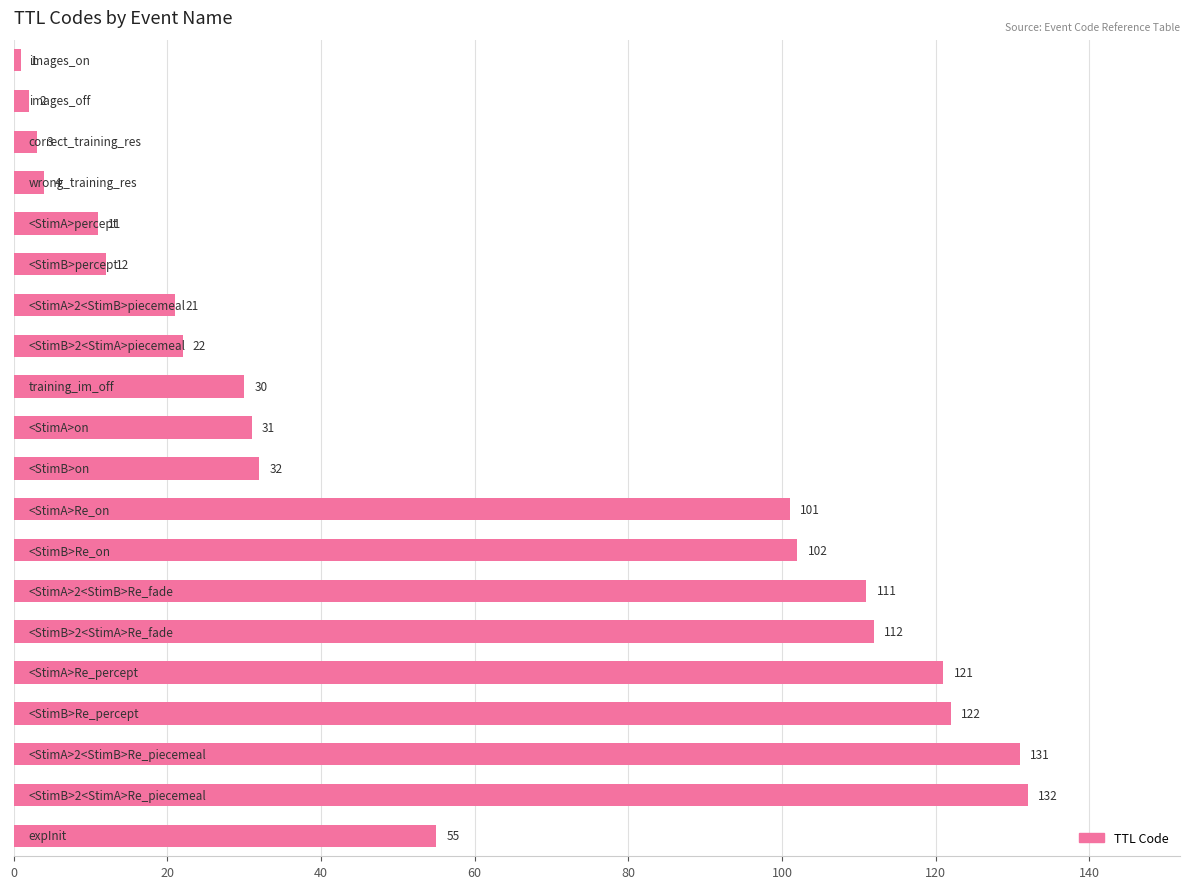

What is the average value?

58